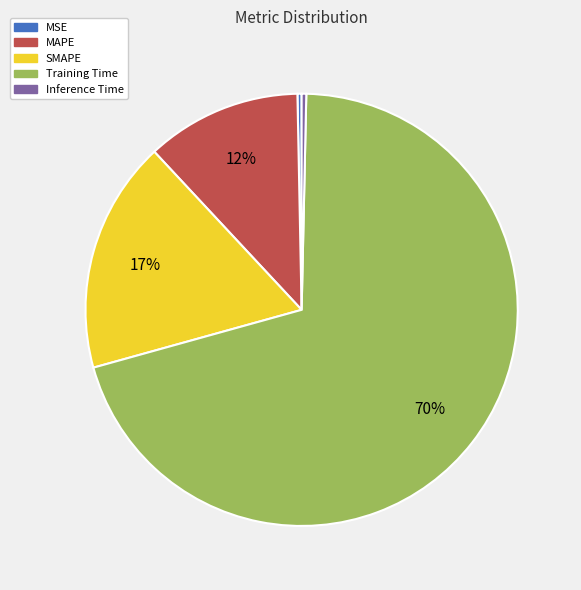

Between Training Time and MAPE, which is larger?

Training Time